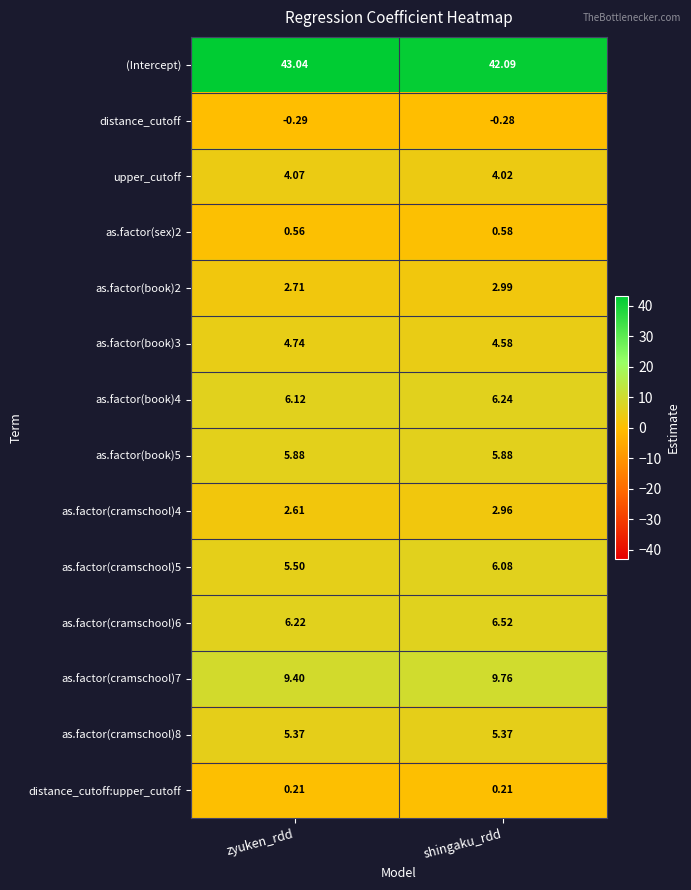

Is the value of as.factor(cramschool)4 at shingaku_rdd greater than the value of as.factor(book)3 at zyuken_rdd?

No